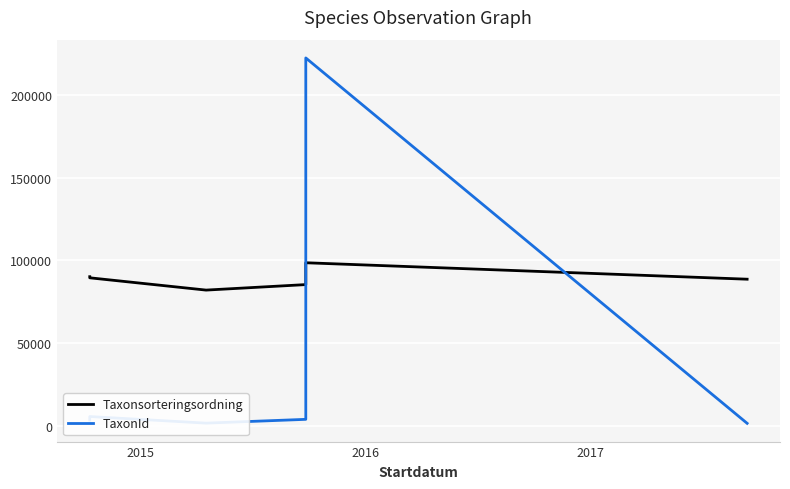

True or false: Taxonsorteringsordning has more than 1 interior local peaks.

False